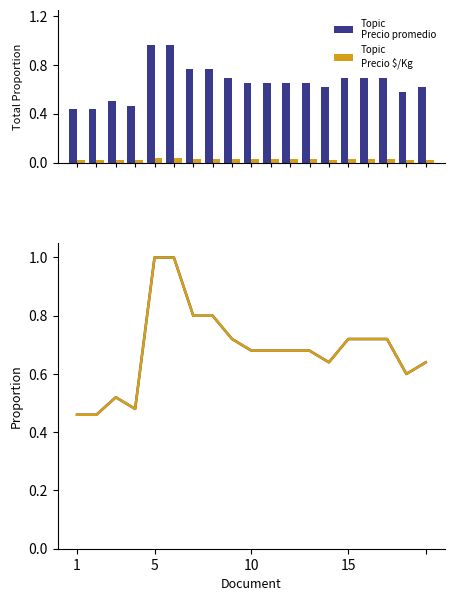

At how many categories does at least one series exceed 0?

19